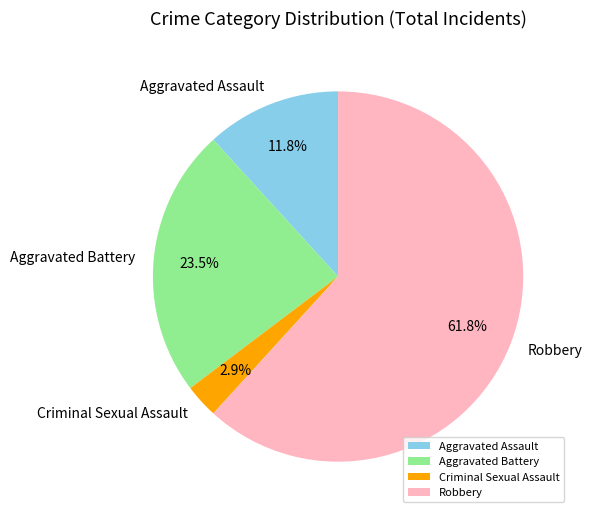

What percentage is the Aggravated Assault slice, to the nearest percent?

12%